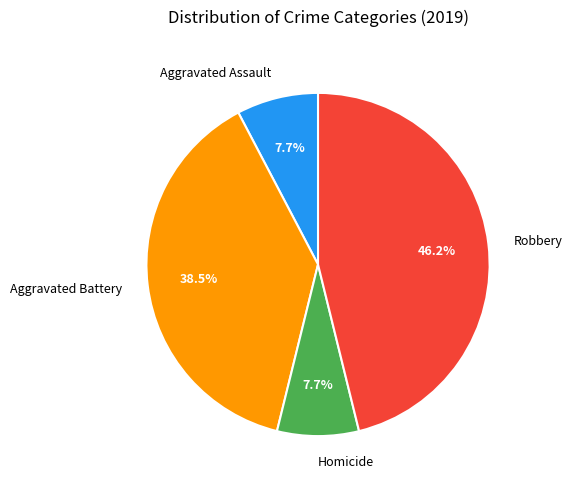

What percentage is the Homicide slice, to the nearest percent?

8%